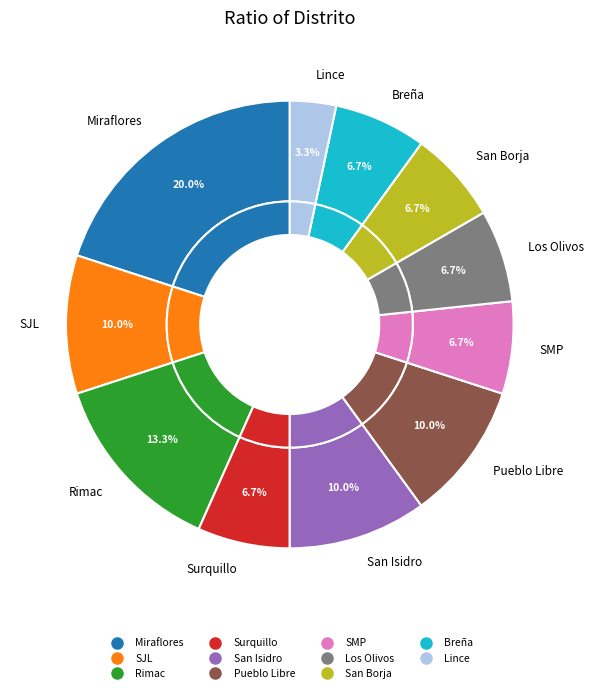

Which slice is the largest?

Miraflores